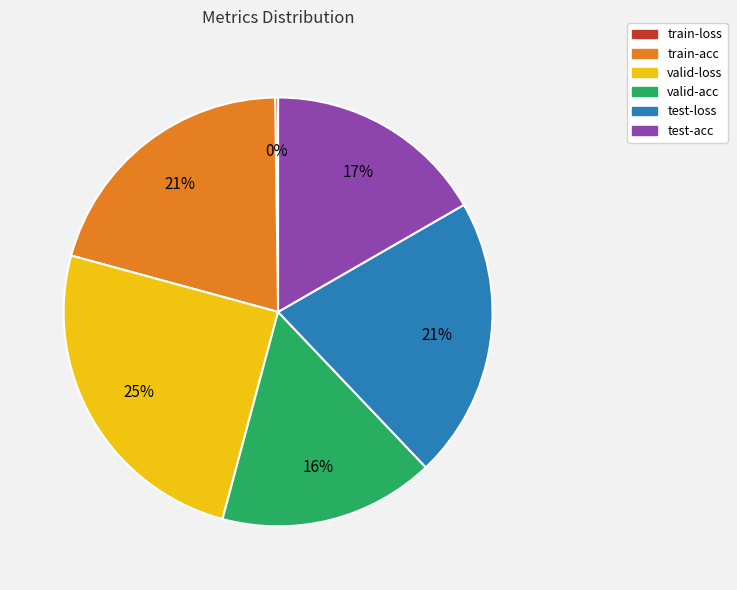

Is there any slice that represents more than half of the pie?

No